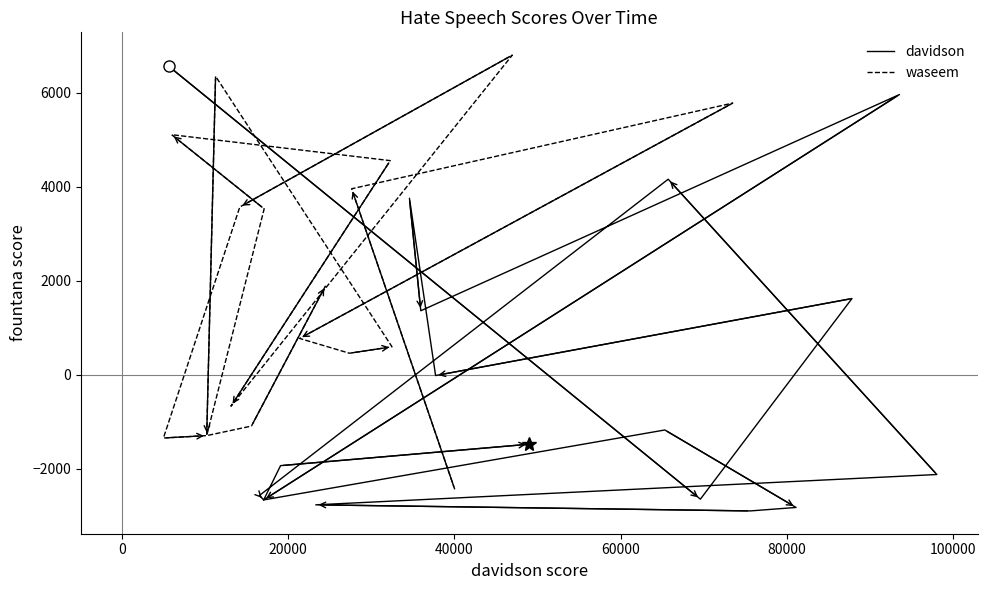

How many times do davidson and waseem cross each other?

5